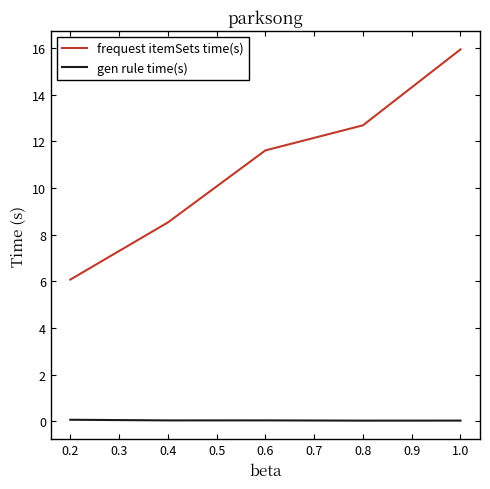

List the labels in order of frequest itemSets time(s) value, smallest first.

0.2, 0.4, 0.6, 0.8, 1.0